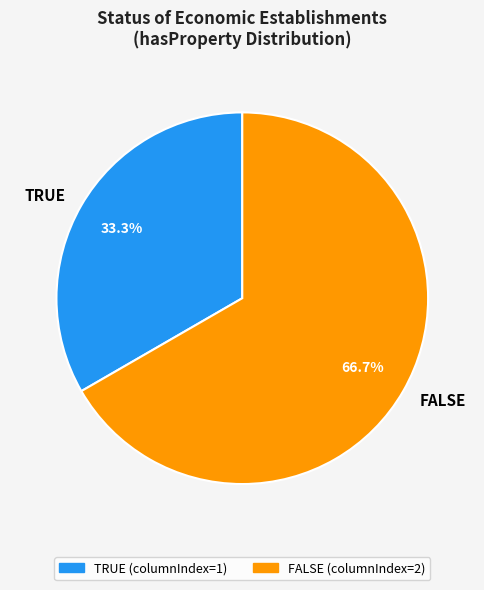

To the nearest percent, what percentage of the pie is FALSE?

67%